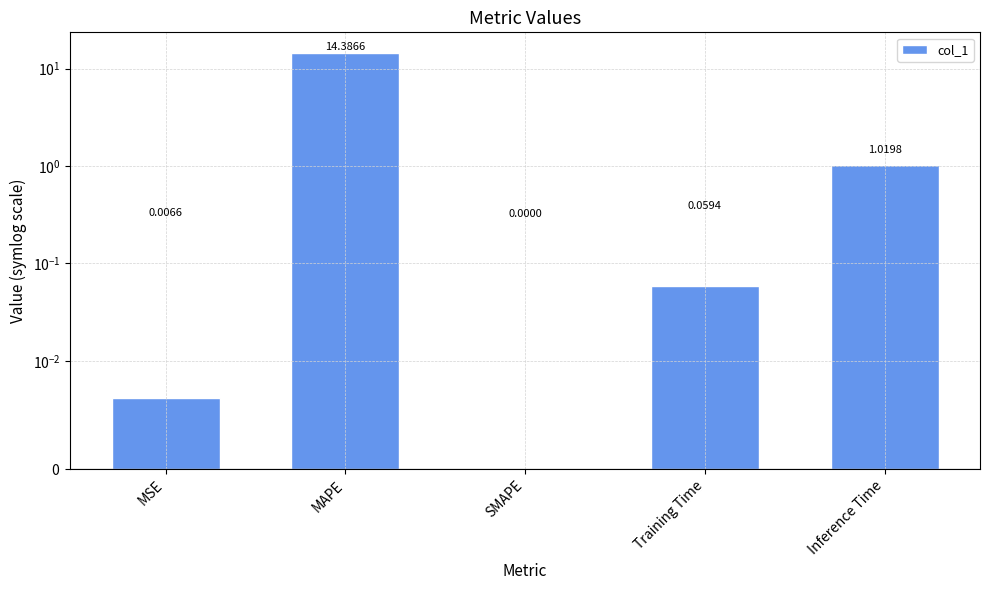

How many data points does each series have?

5